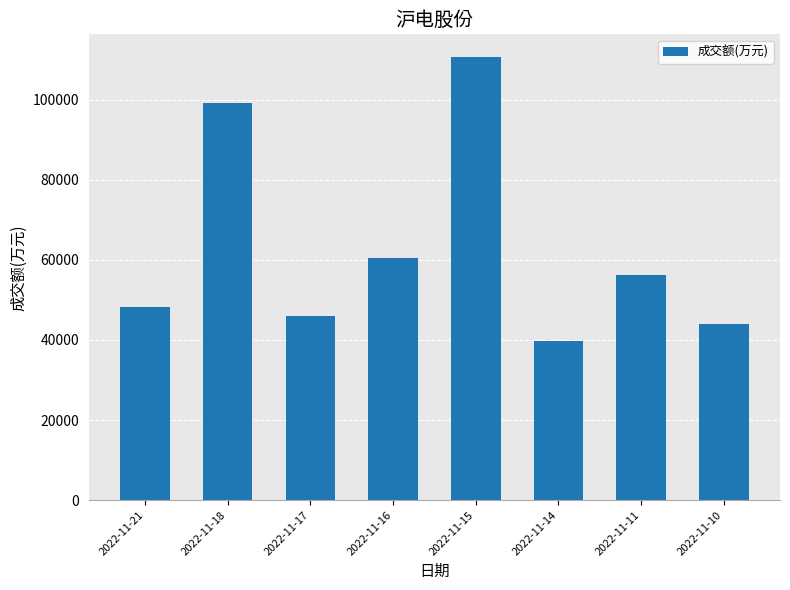

Rank the categories by value from lowest to highest.

2022-11-14, 2022-11-10, 2022-11-17, 2022-11-21, 2022-11-11, 2022-11-16, 2022-11-18, 2022-11-15